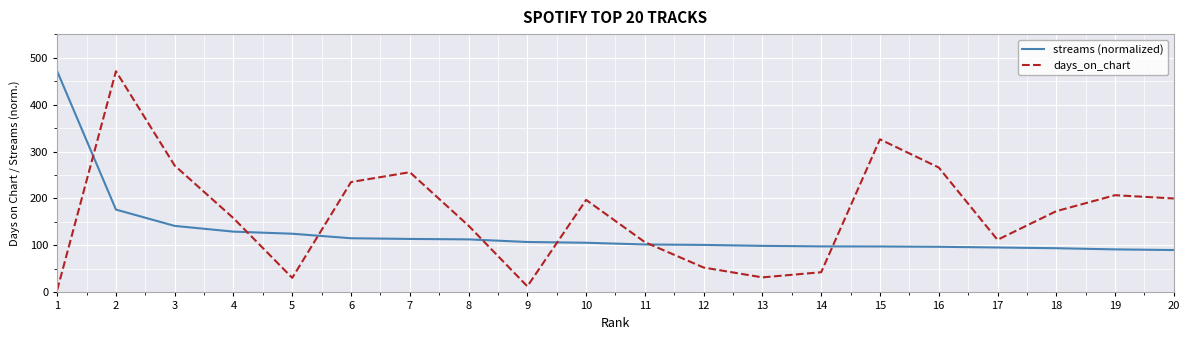

What is the highest value of the streams (normalized) series?

471.0